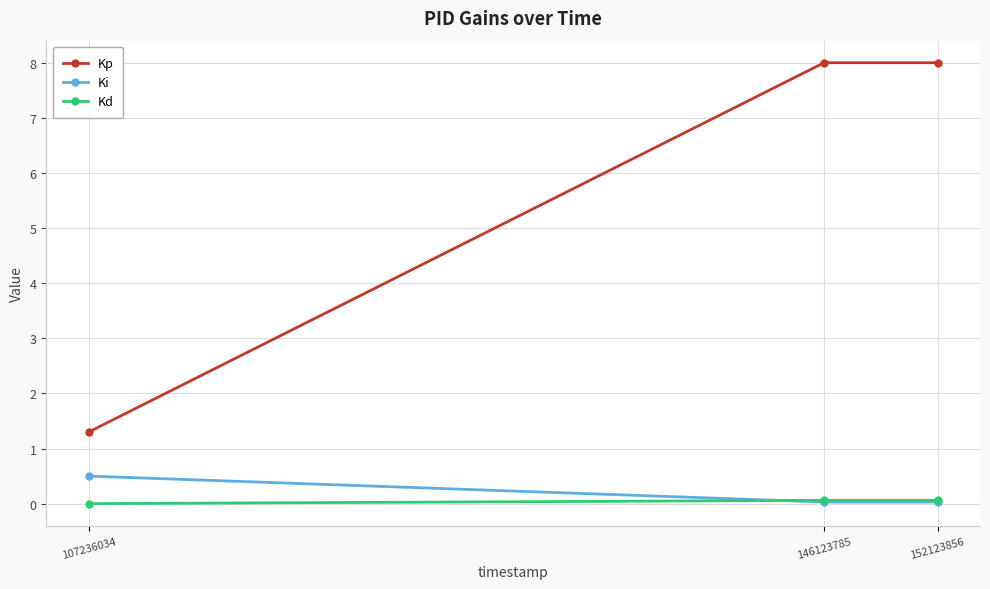

Which series has the largest range (max minus min)?

Kp